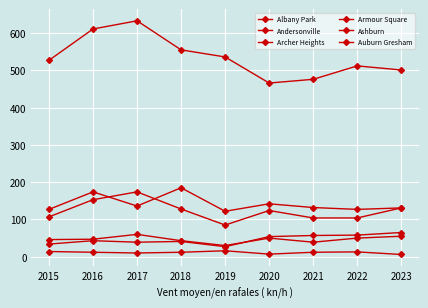

Reading left to right, extract all data points from this chart.

Albany Park: 2015=127	2016=174	2017=136	2018=185	2019=122	2020=142	2021=132	2022=127	2023=131
Andersonville: 2015=14	2016=12	2017=10	2018=12	2019=16	2020=7	2021=12	2022=13	2023=6
Archer Heights: 2015=34	2016=43	2017=39	2018=41	2019=27	2020=54	2021=57	2022=58	2023=65
Armour Square: 2015=46	2016=47	2017=60	2018=43	2019=30	2020=50	2021=39	2022=50	2023=55
Ashburn: 2015=107	2016=153	2017=174	2018=128	2019=85	2020=124	2021=104	2022=104	2023=131
Auburn Gresham: 2015=527	2016=611	2017=633	2018=555	2019=536	2020=466	2021=476	2022=512	2023=501